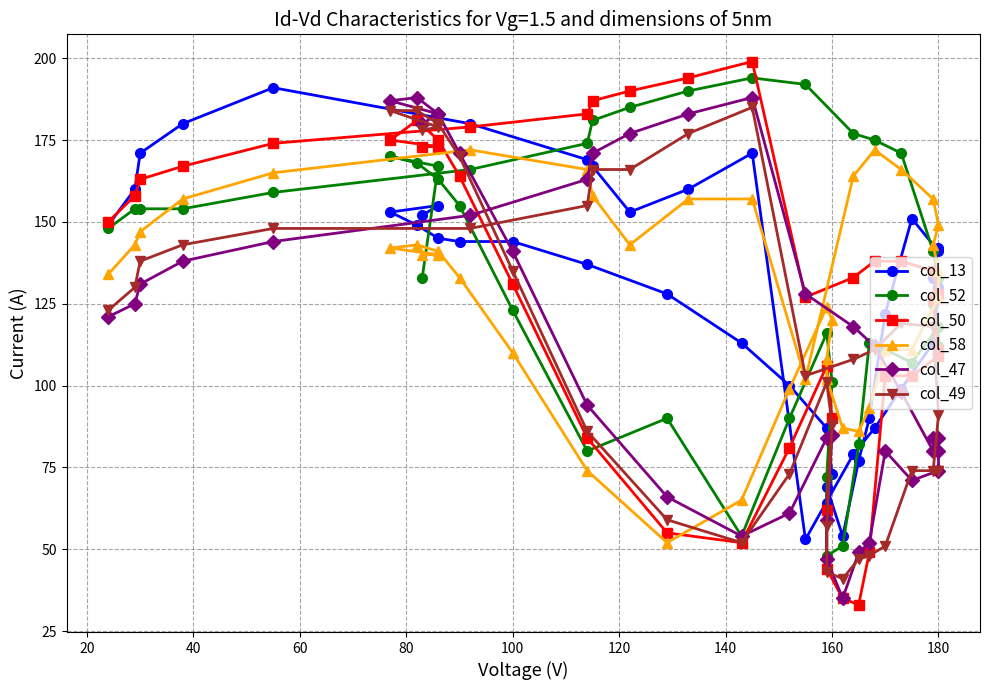

What is the sum of all col_13 values?

5135